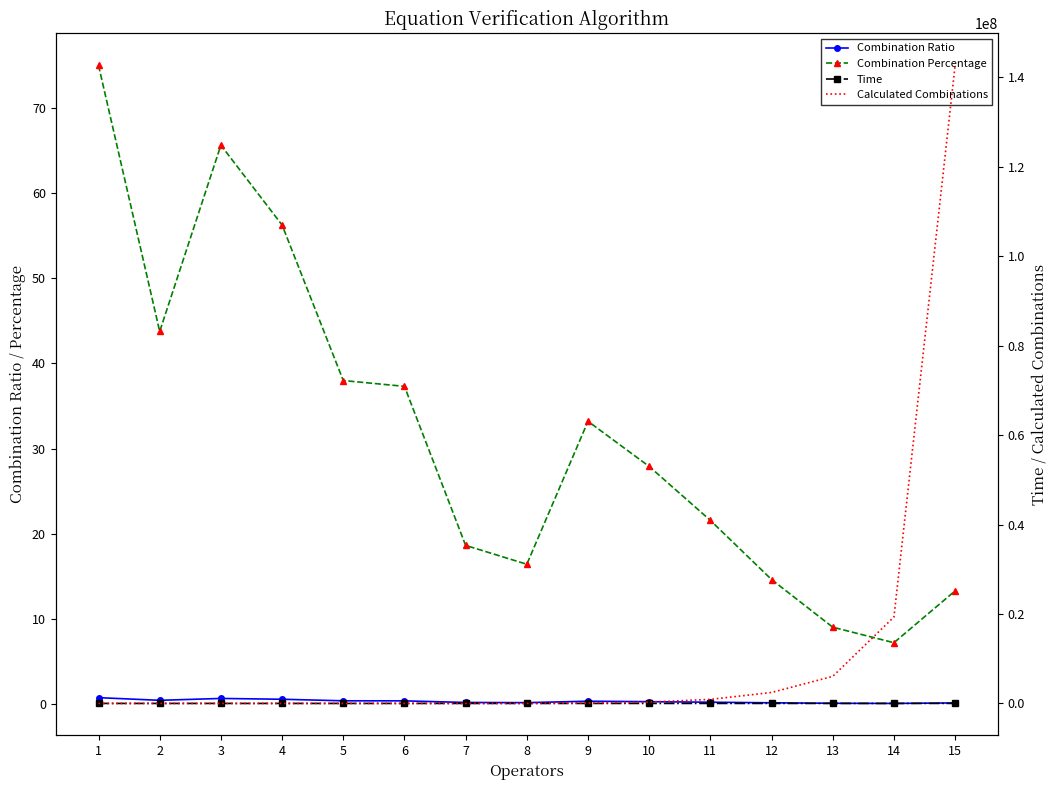

Is it true that Time equals 108.0 at 3?

True